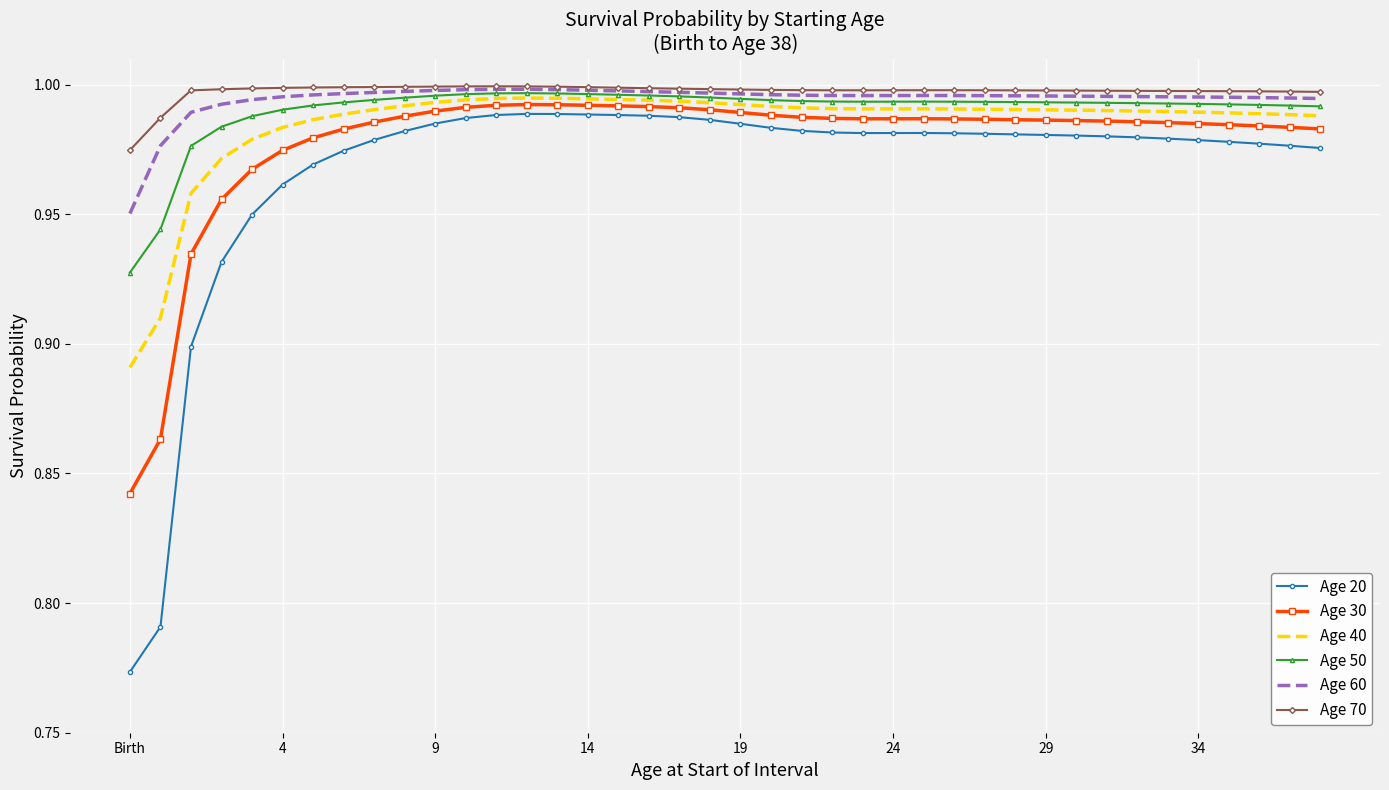

True or false: Age 20 and Age 70 cross at least once.

False